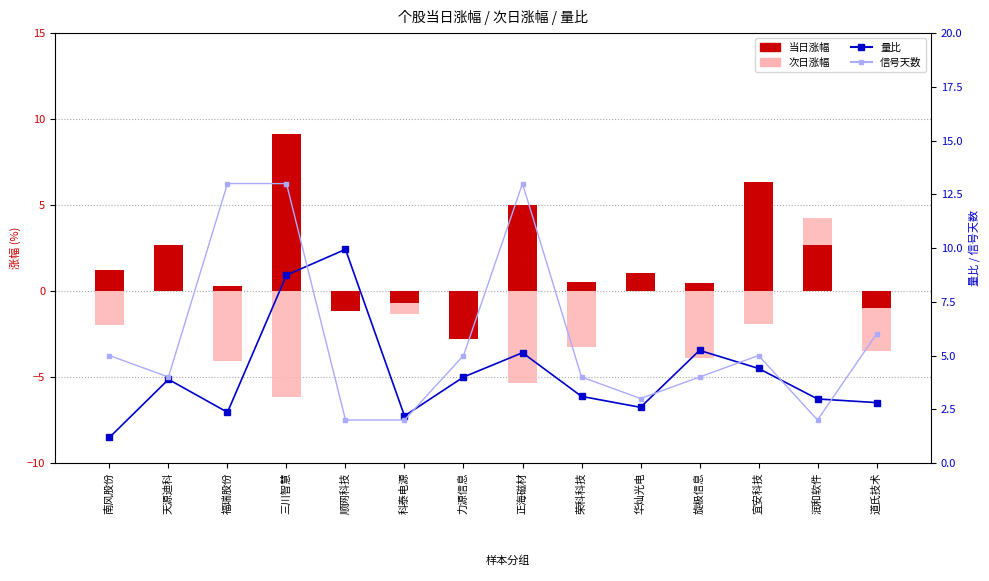

At which label is 次日涨幅 closest to 0?

华灿光电